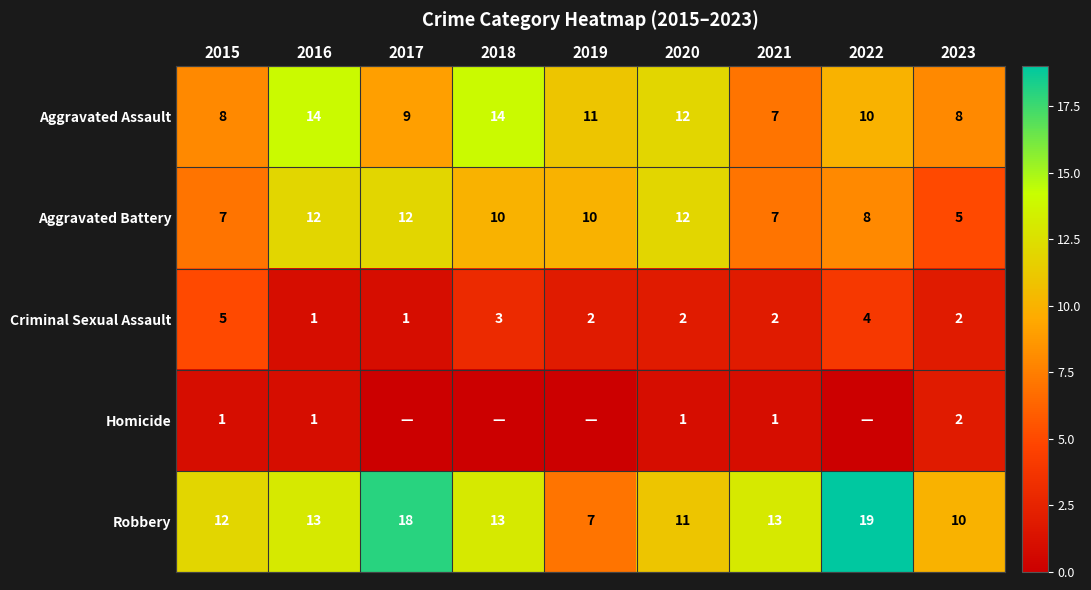

At which category is the sum across all series the highest?

2016